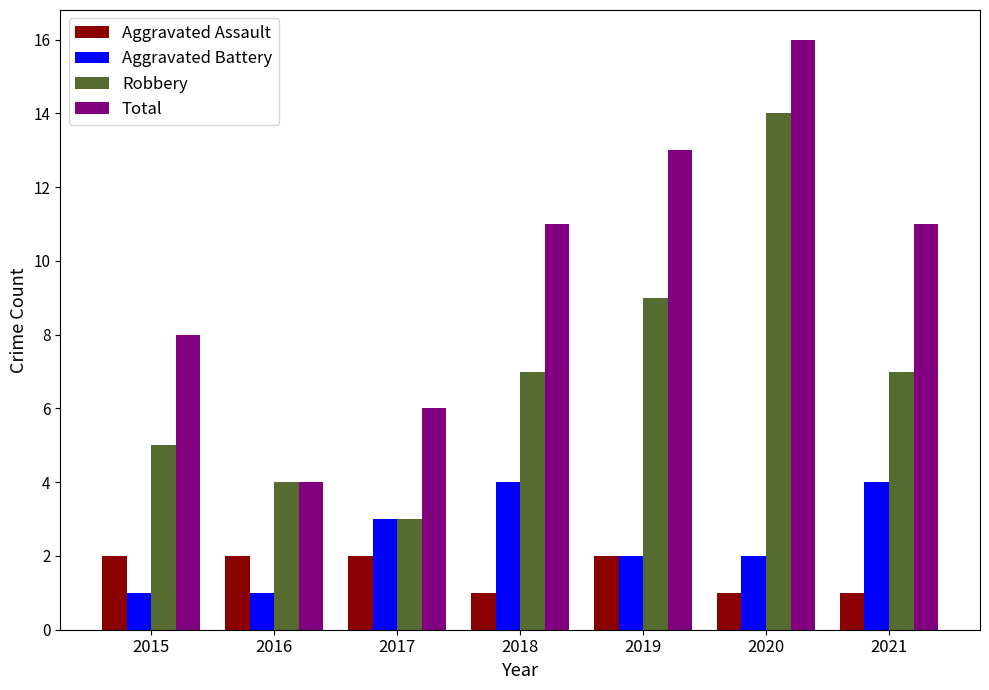

Are the bars horizontal?

No